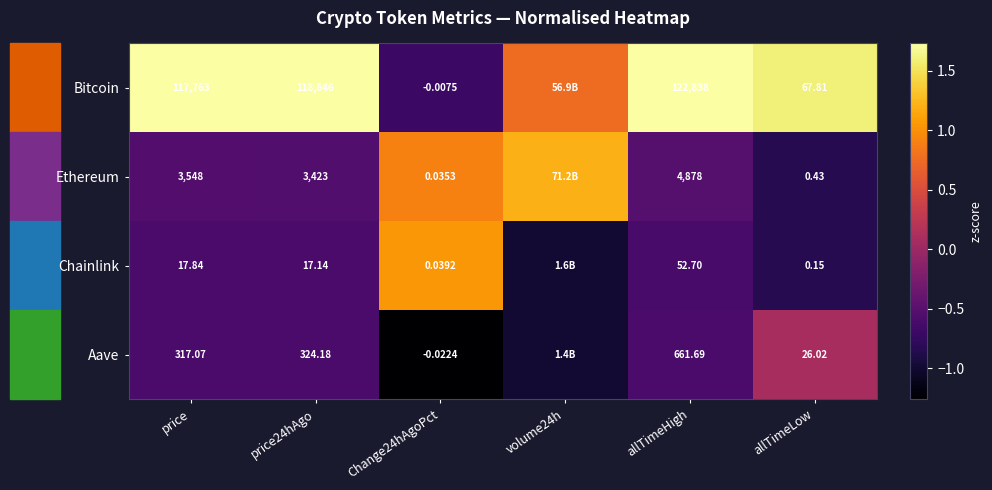

At which category is the sum across all series the highest?

volume24h